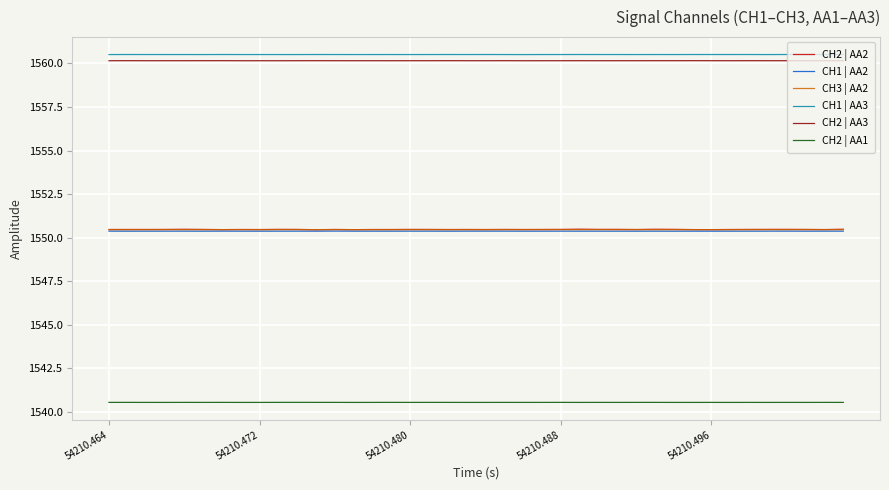

True or false: CH2 | AA3 and CH2 | AA1 cross at least once.

False